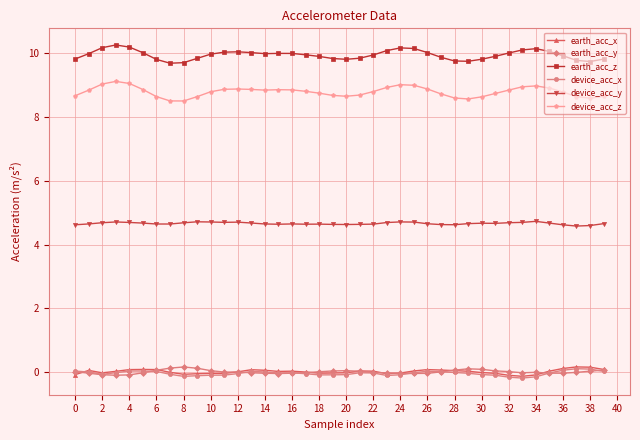

Which series has the widest spread of values?

device_acc_z